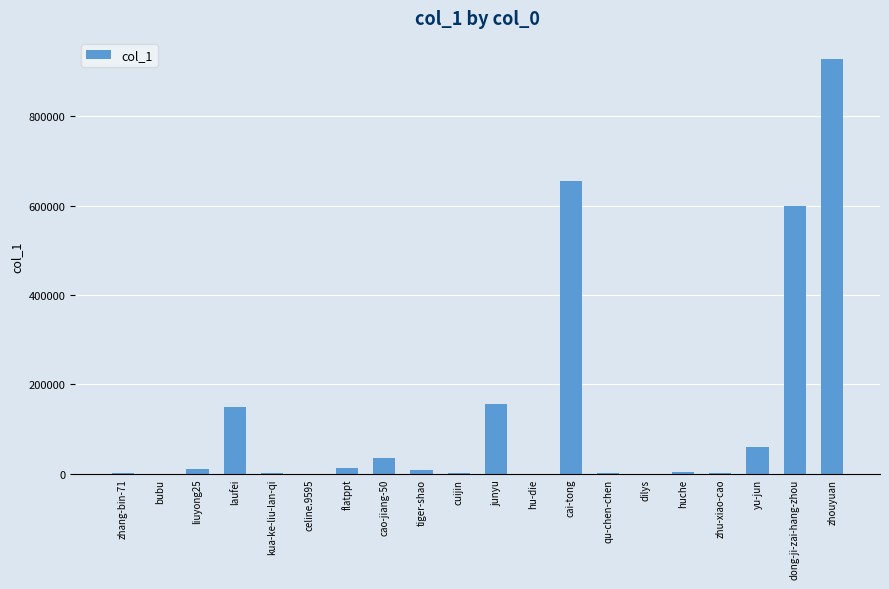

Where is the data nearest to the value 464241?

dong-ji-zai-hang-zhou